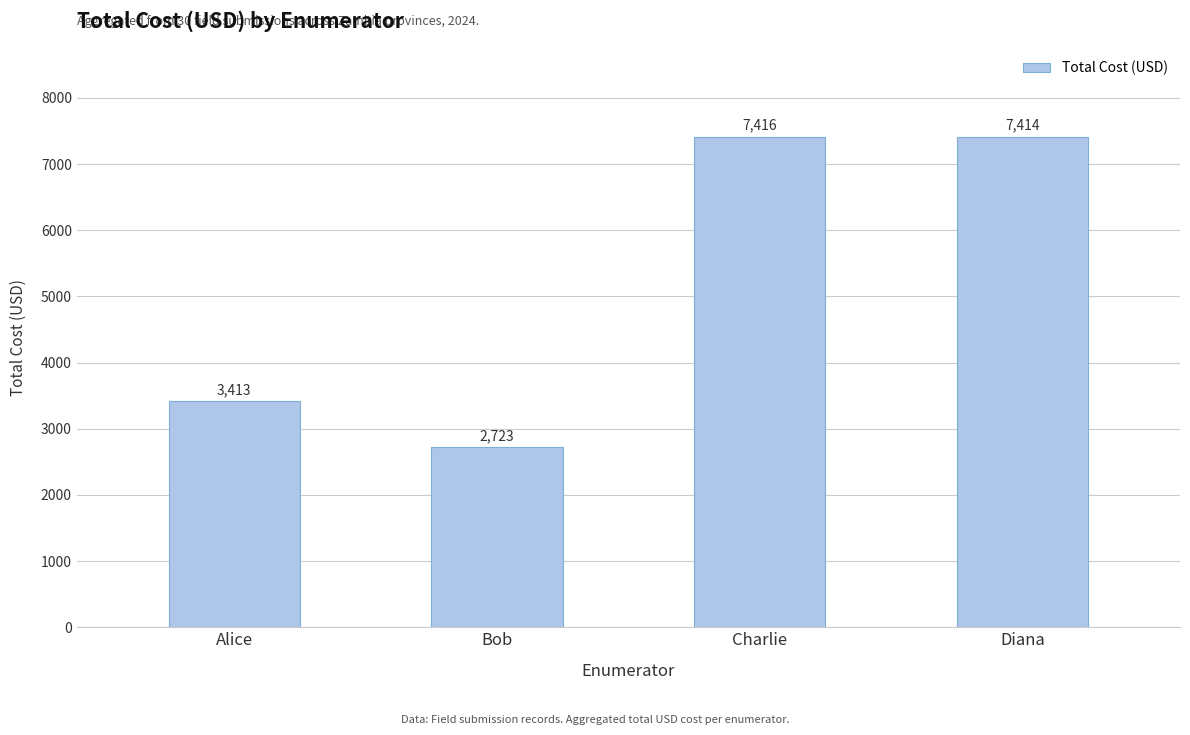

At which label is the value closest to 5069?

Alice